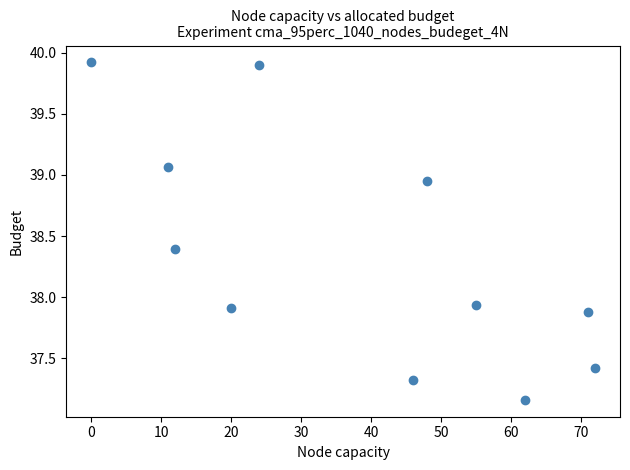

What is the range of Y values (max minus min)?

2.8